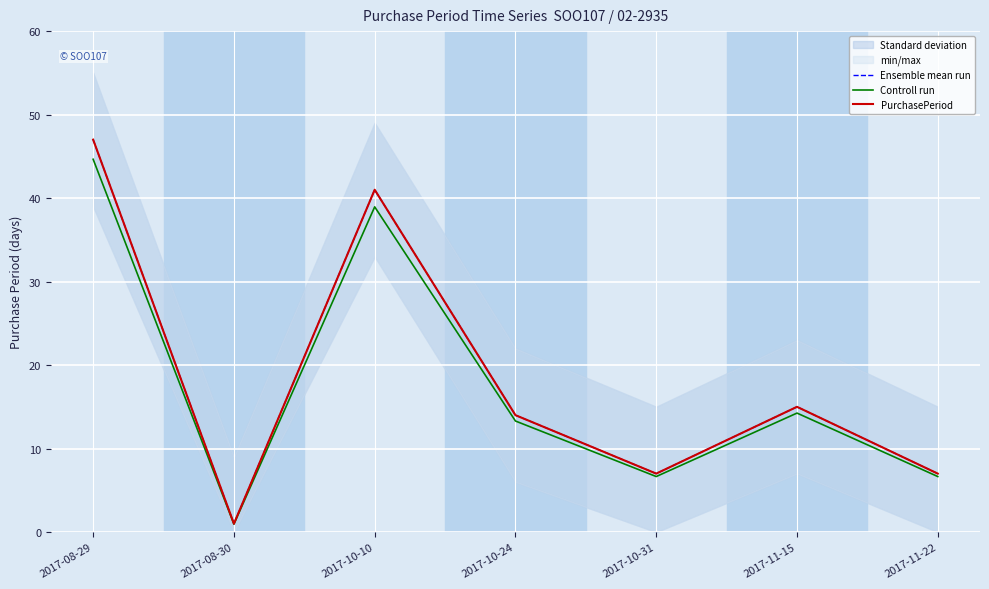

Reading left to right, list all the values displayed in this chart.

Ensemble mean run: 2017-08-29=47.0	2017-08-30=1.0	2017-10-10=41.0	2017-10-24=14.0	2017-10-31=7.0	2017-11-15=15.0	2017-11-22=7.0
Controll run: 2017-08-29=44.6	2017-08-30=0.9	2017-10-10=38.9	2017-10-24=13.3	2017-10-31=6.6	2017-11-15=14.2	2017-11-22=6.6
PurchasePeriod: 2017-08-29=47.0	2017-08-30=1.0	2017-10-10=41.0	2017-10-24=14.0	2017-10-31=7.0	2017-11-15=15.0	2017-11-22=7.0